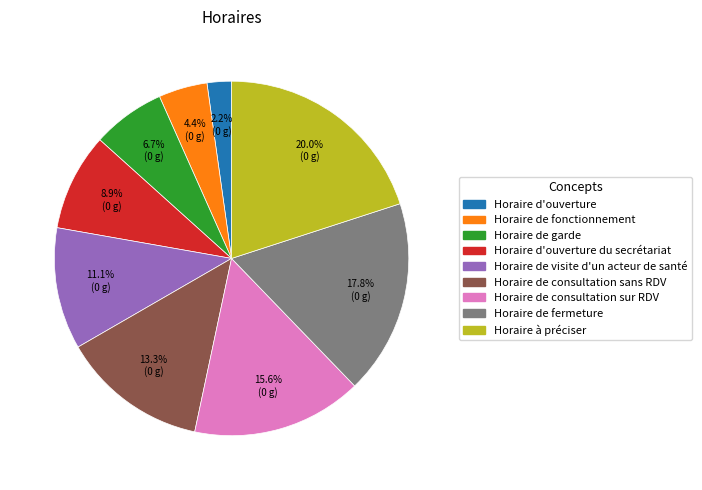

What percentage is the Horaire de fonctionnement slice, to the nearest percent?

4%